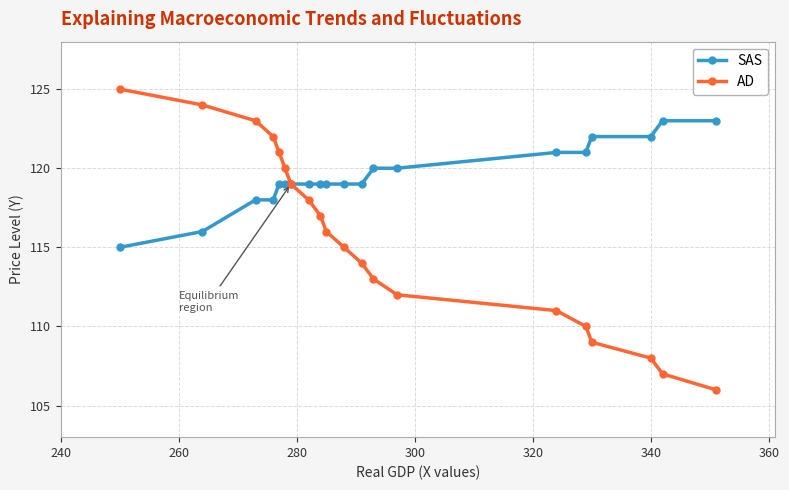

What is the value of the SAS point at the 5th from the left?

119